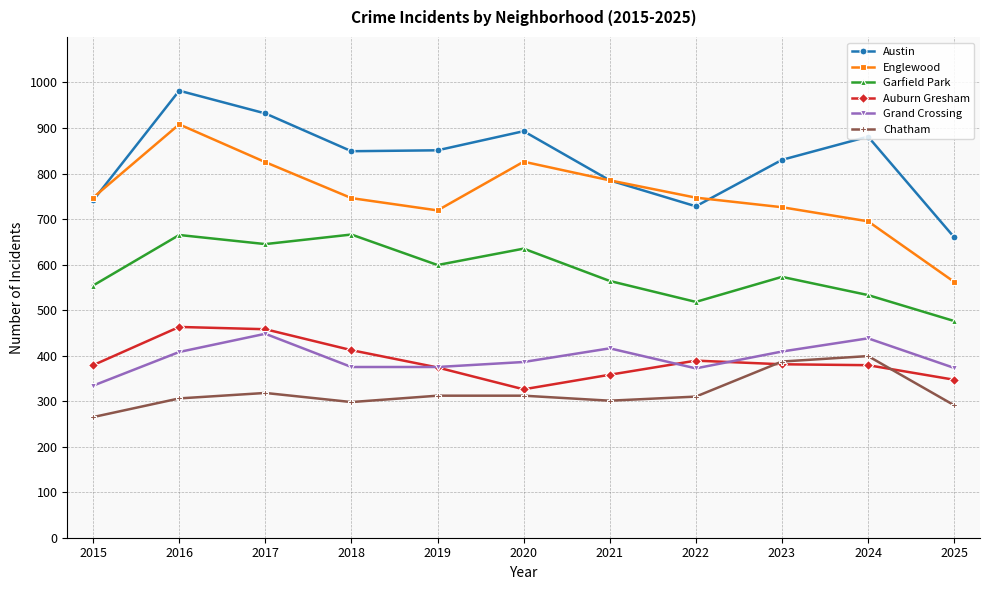

True or false: Chatham and Garfield Park cross at least once.

False